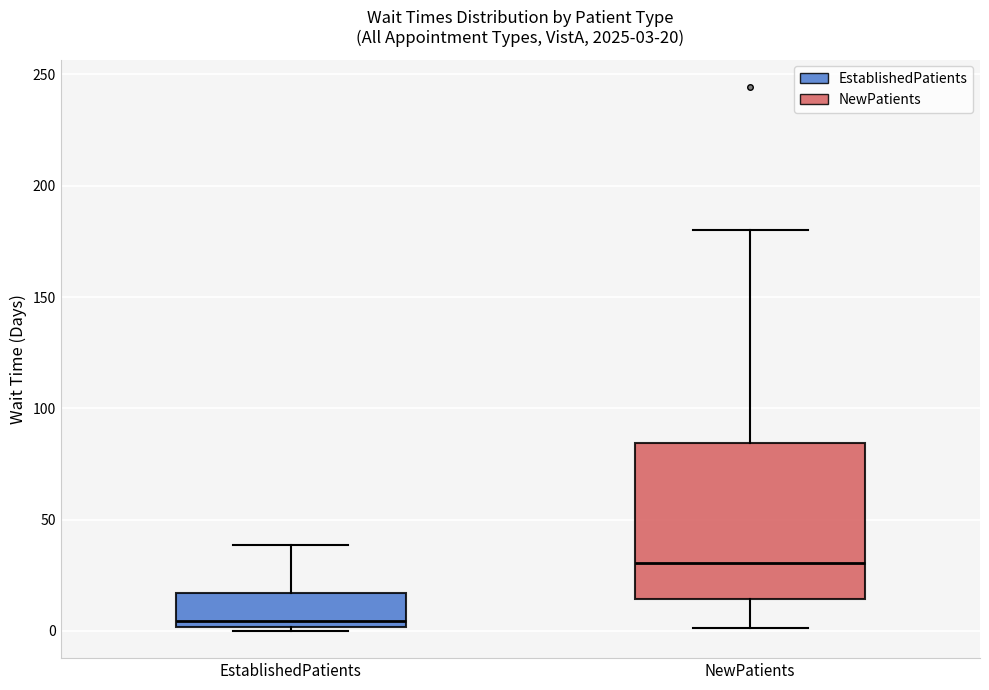

Which box has the highest median line?

NewPatients